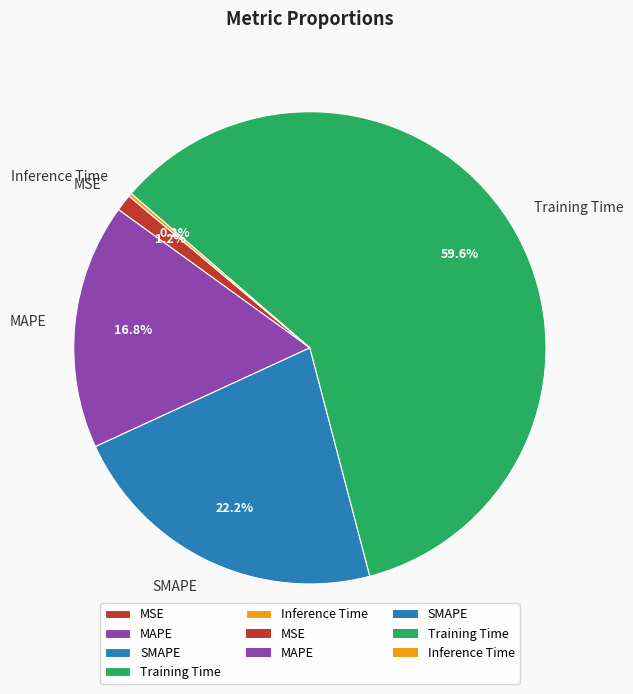

To the nearest percent, what is the difference between the MSE and Training Time slice percentages?

58%